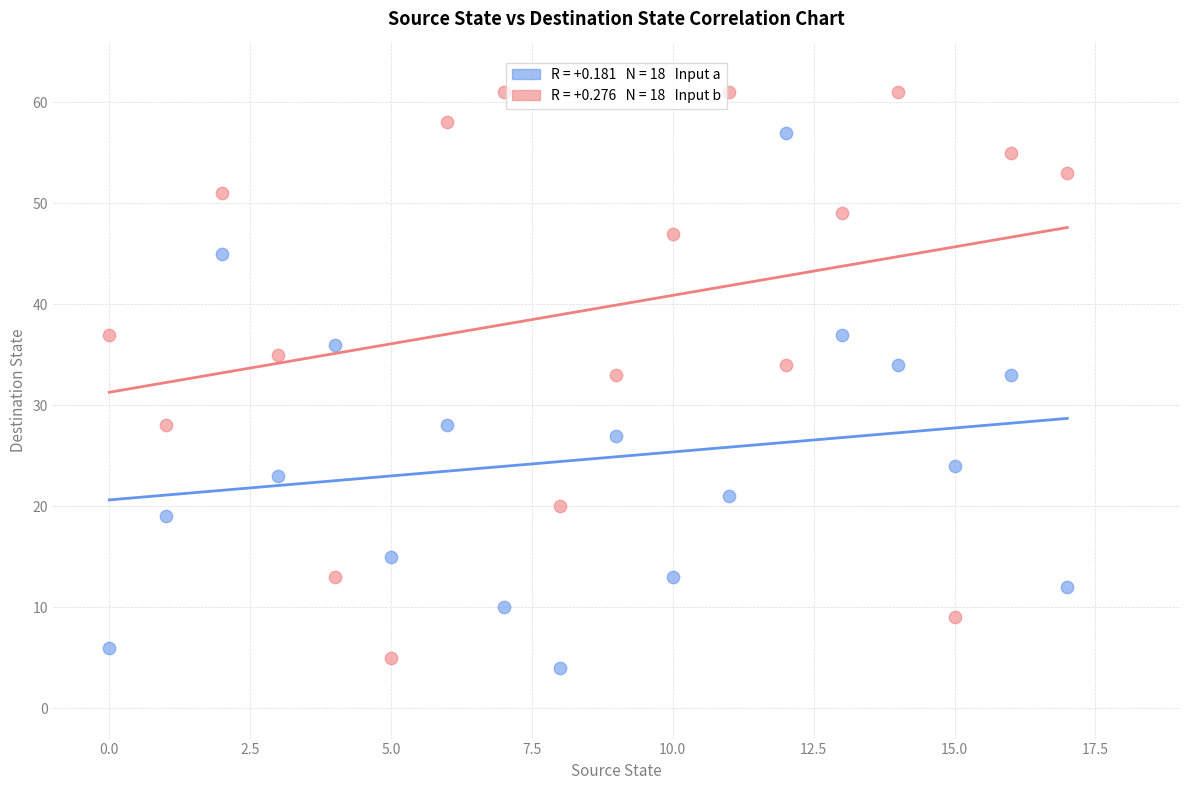

Across all data points, what is the range of Y values (max minus min)?

57